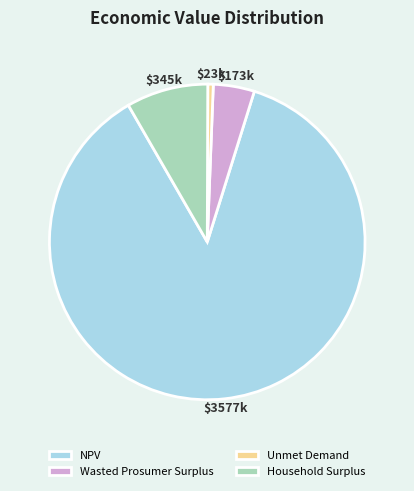

What is the ratio of the value at NPV to the value at Wasted Prosumer Surplus?

20.6